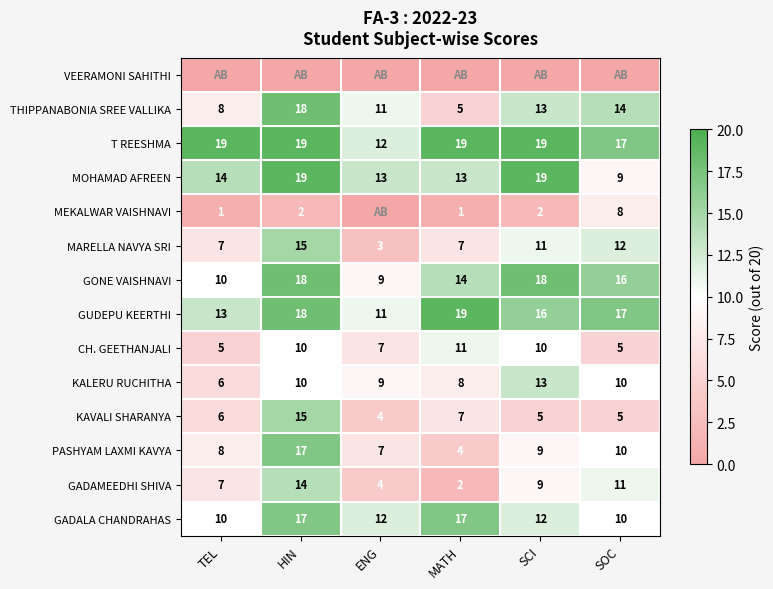

True or false: GADAMEEDHI SHIVA has a value of 9 at SCI.

True